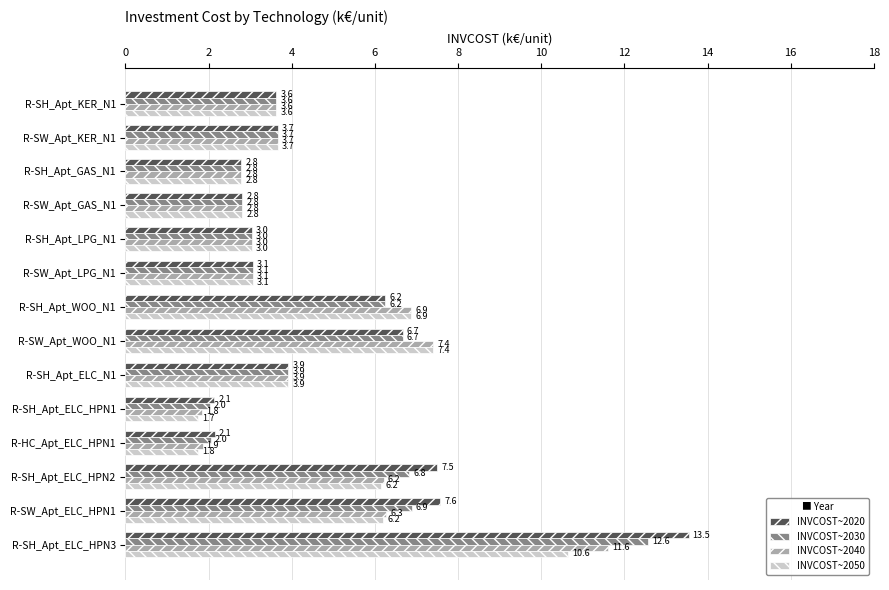

What is the sum of all INVCOST~2050 values?

63.7